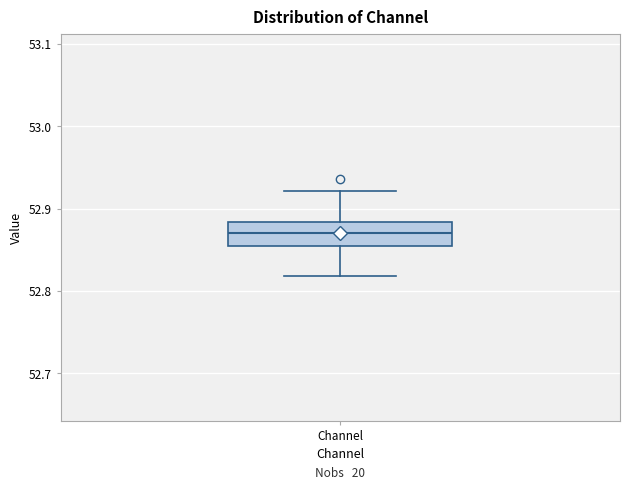

Read this box plot against the y-axis: the position of the median line, the range covered by the box, and the ends of both whiskers. The values are not printed on the chart, so give them approximately, as read against the axis.

median 52.87, box 52.85 to 52.88, whiskers 52.82 to 52.92